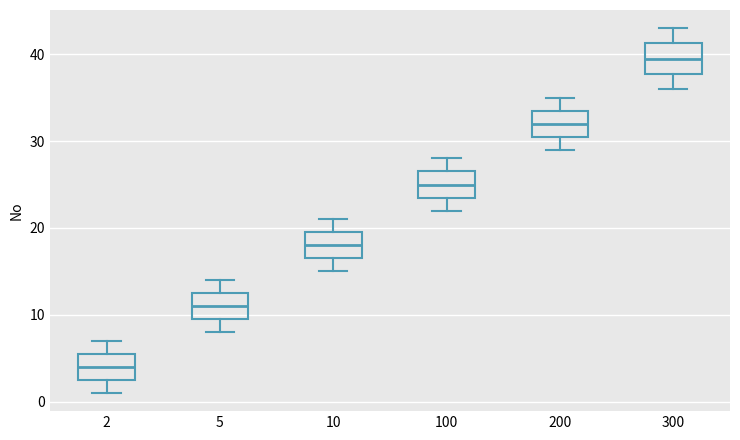

Which box has the lowest median line?

2